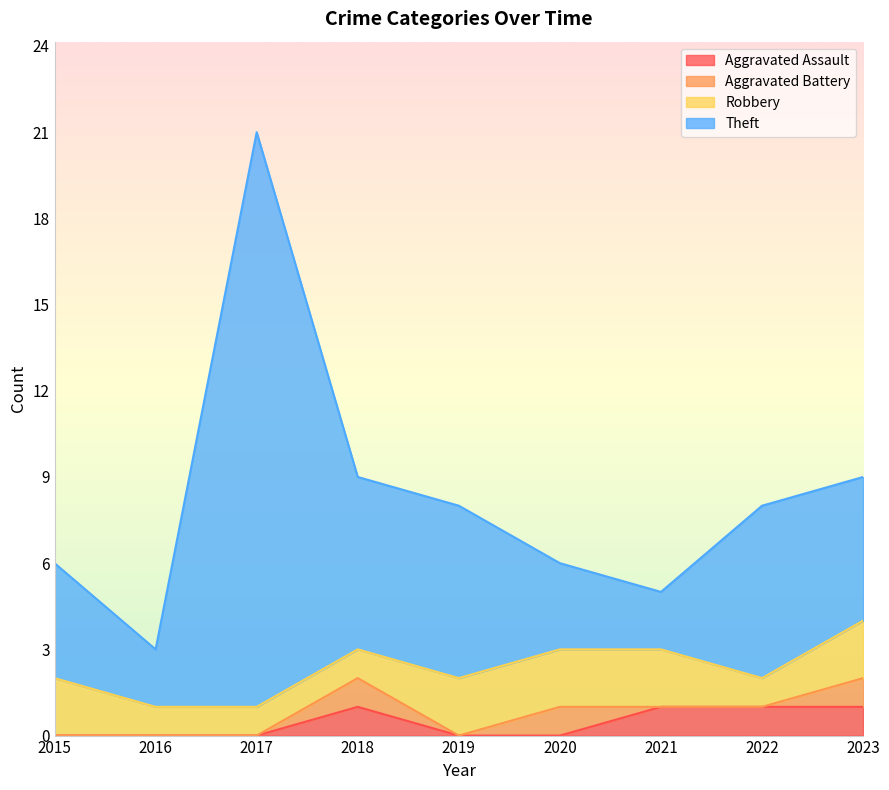

True or false: Aggravated Assault and Theft intersect in this chart.

False